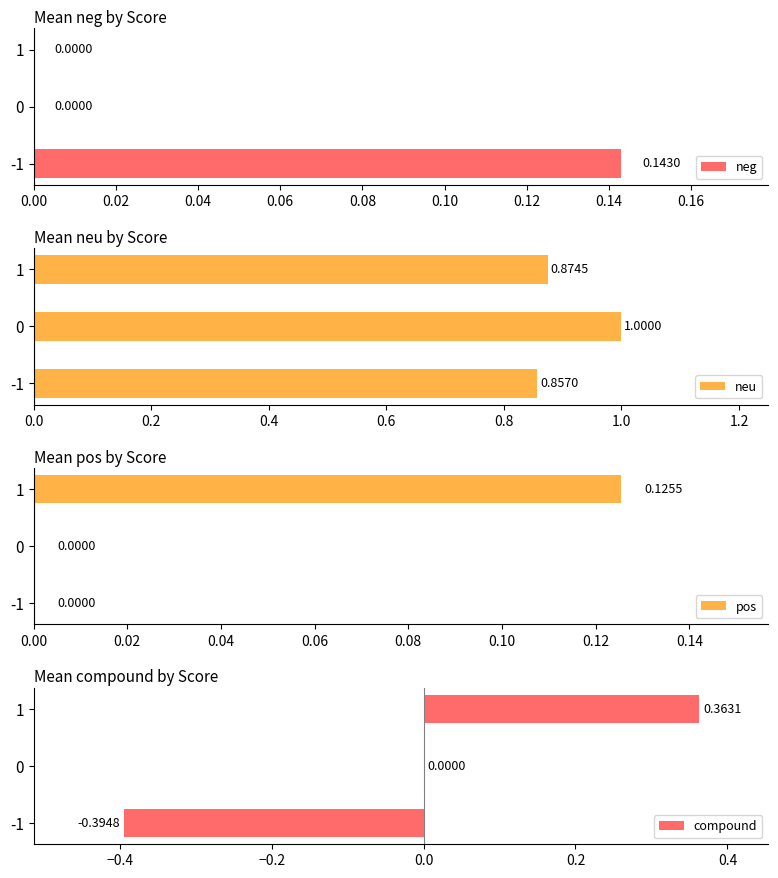

List the labels in order of neu value, largest first.

0, 1, -1